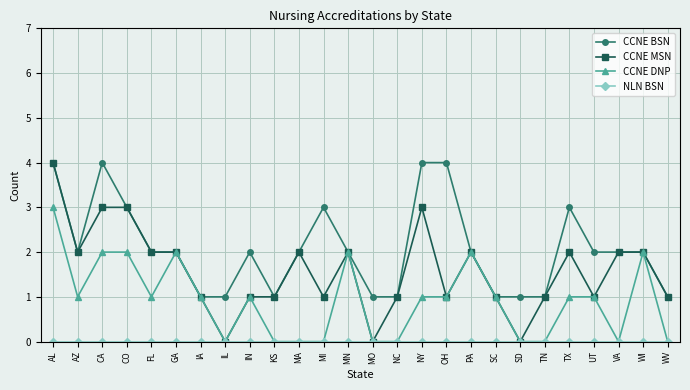

What is the highest value of the CCNE DNP series?

3